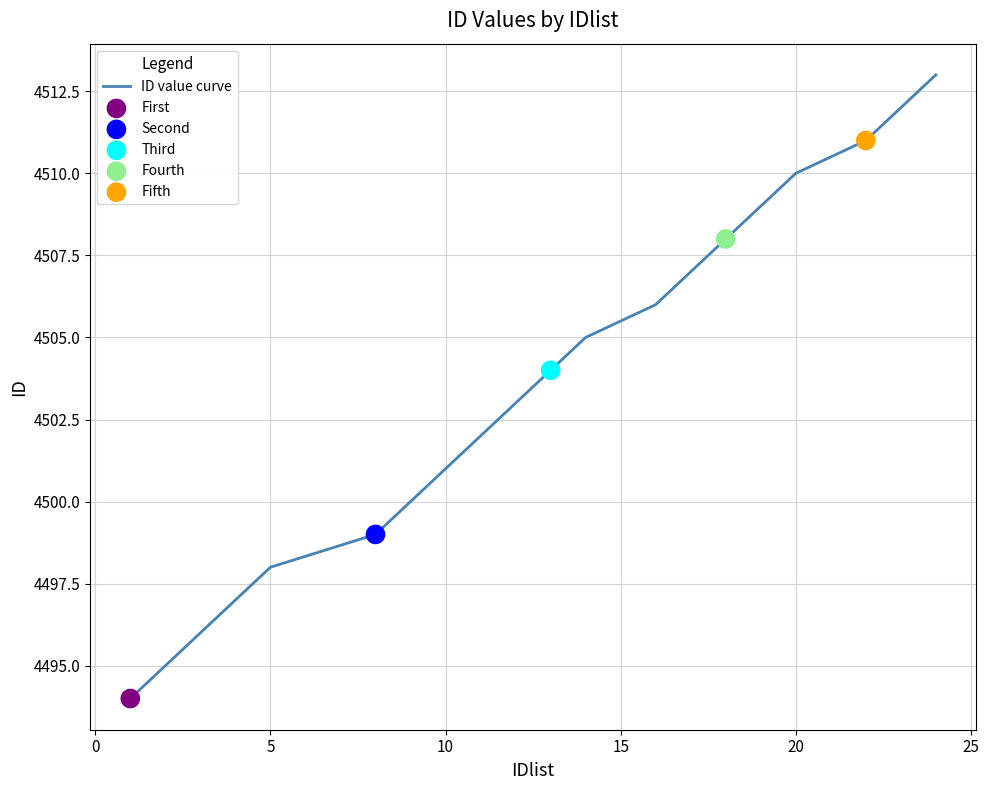

What is the greatest value displayed?

4513